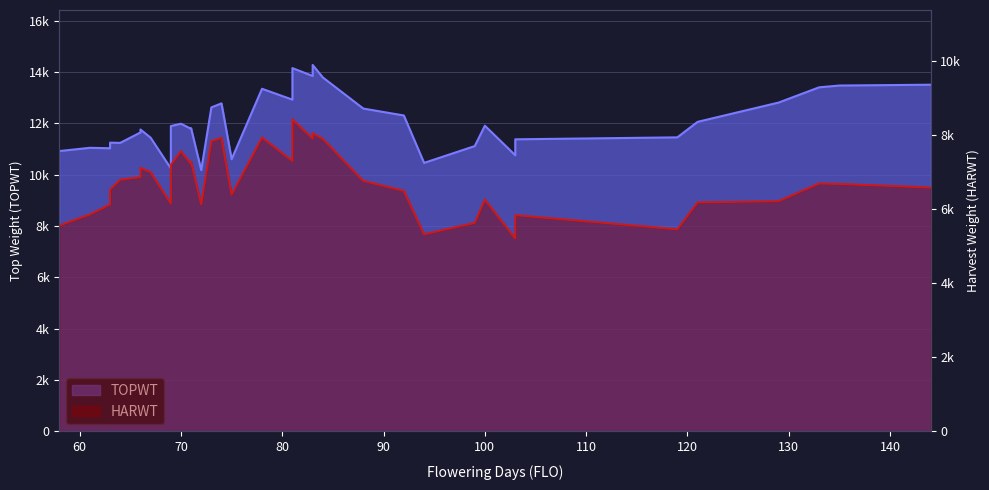

Read the HARWT value at 103, to the nearest 50.

5850